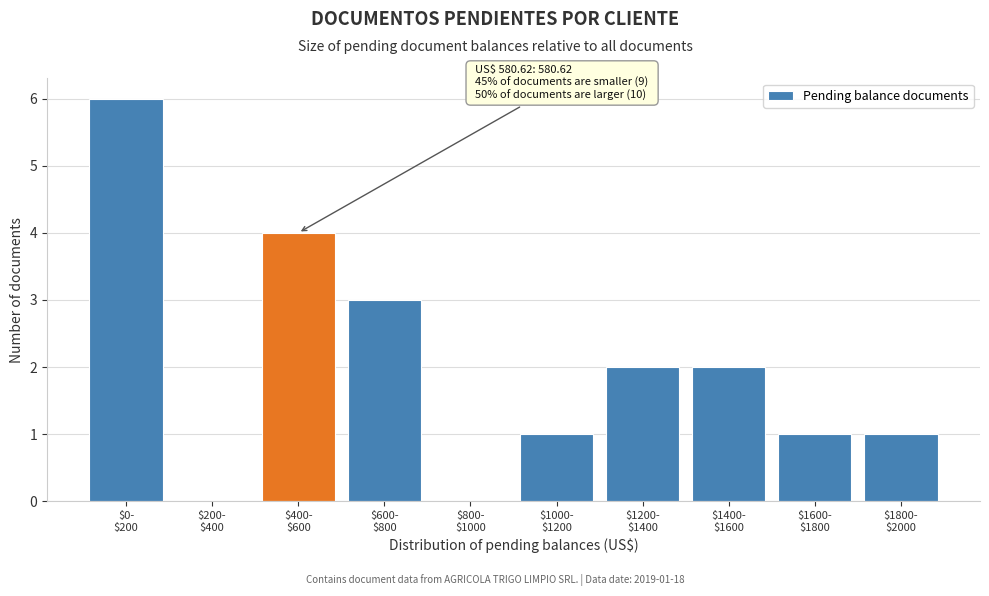

What is the maximum value shown in the chart?

6